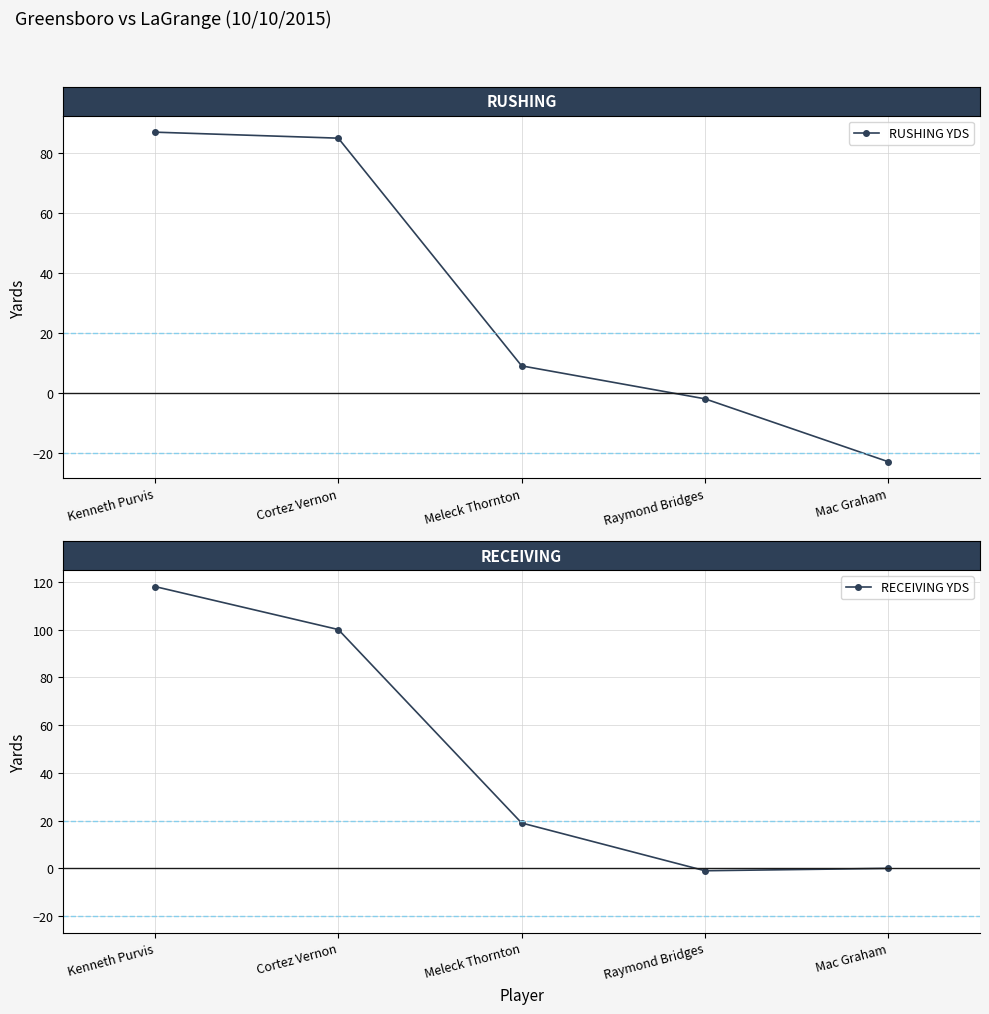

Which label corresponds to the smallest value in the chart?

Mac Graham